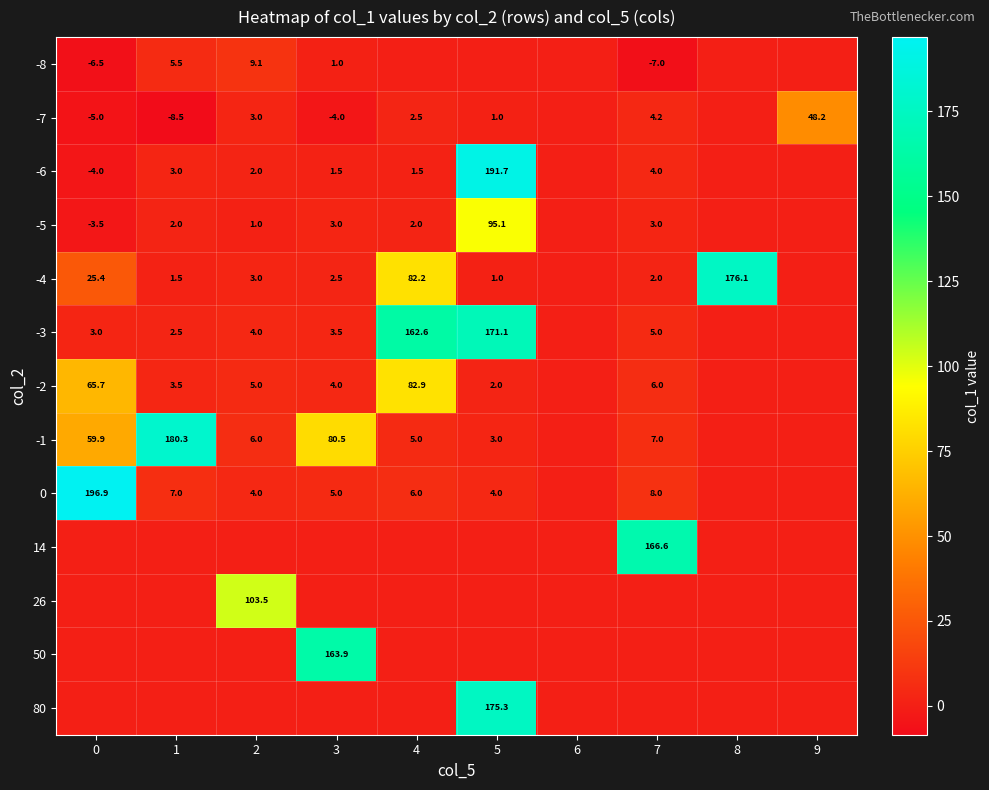

Is it true that -3 equals 282.8 at 4?

False